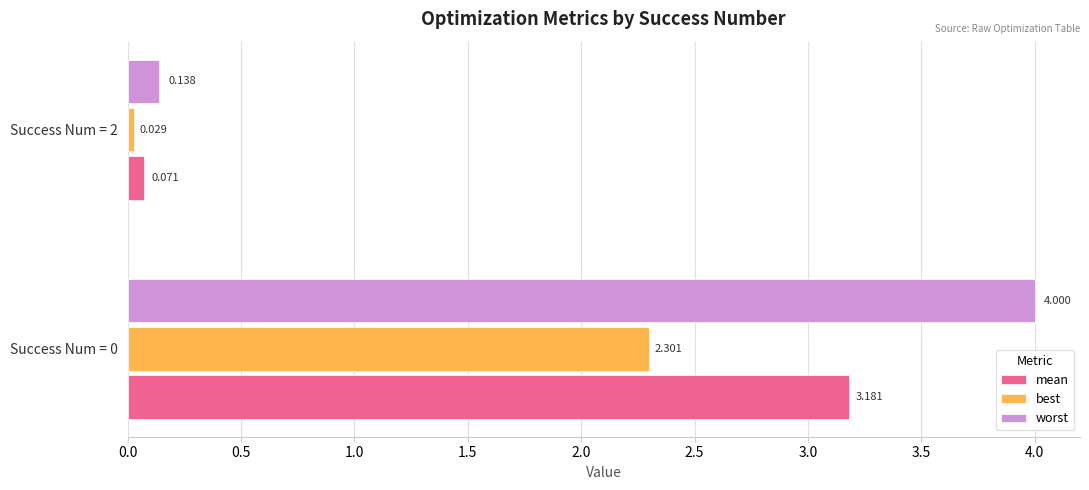

List the series in order of their peak value, highest first.

worst, mean, best